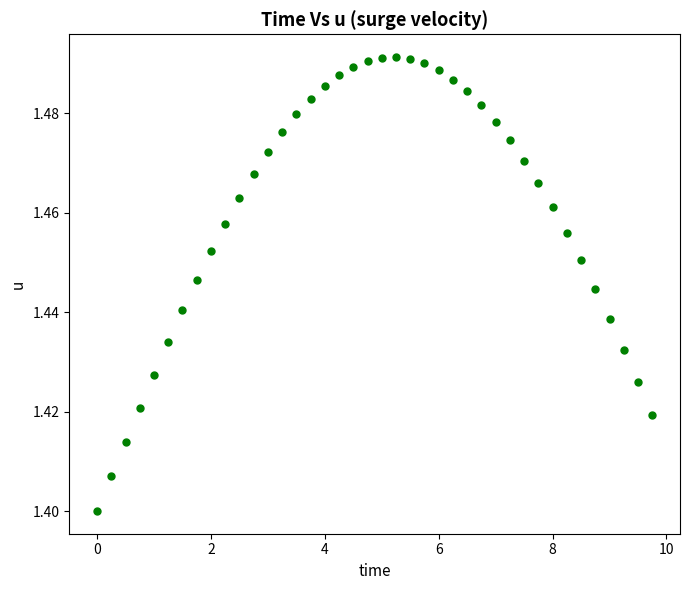

What is the range of X values (max minus min)?

9.8